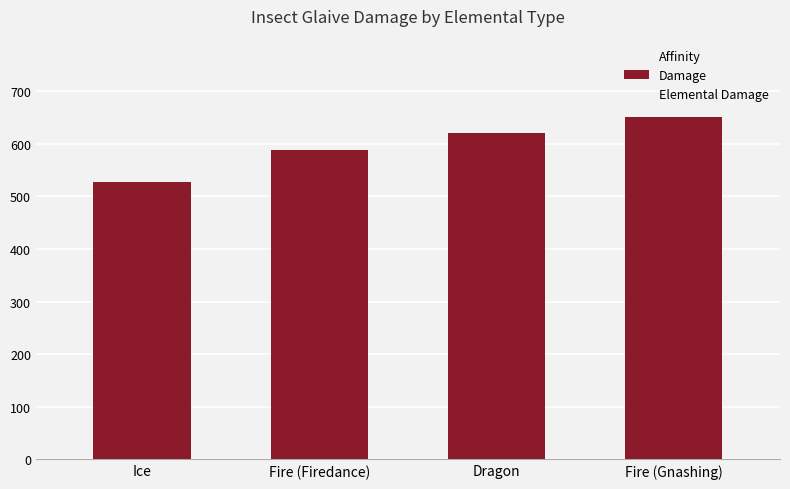

At which category is the sum across all series the highest?

Fire (Gnashing)